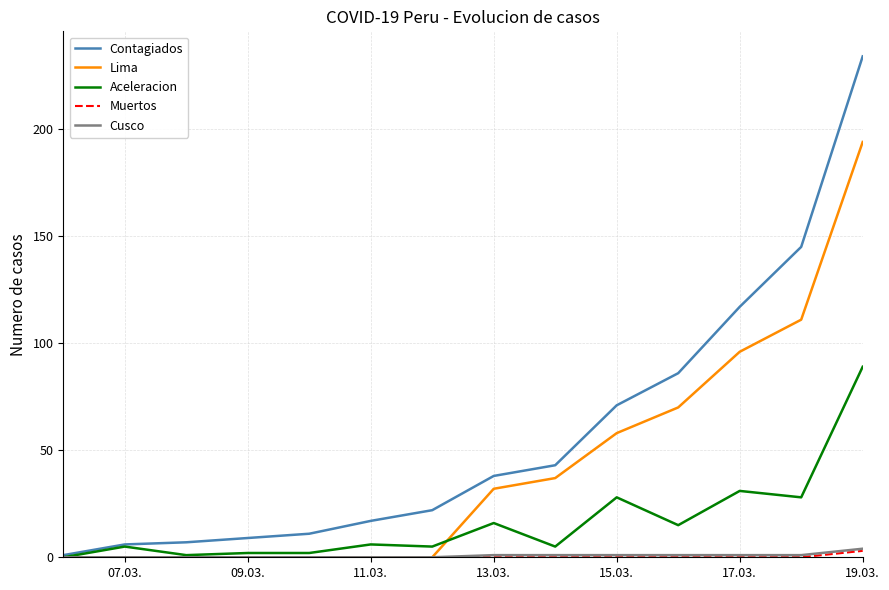

What is the maximum value for Muertos?

3